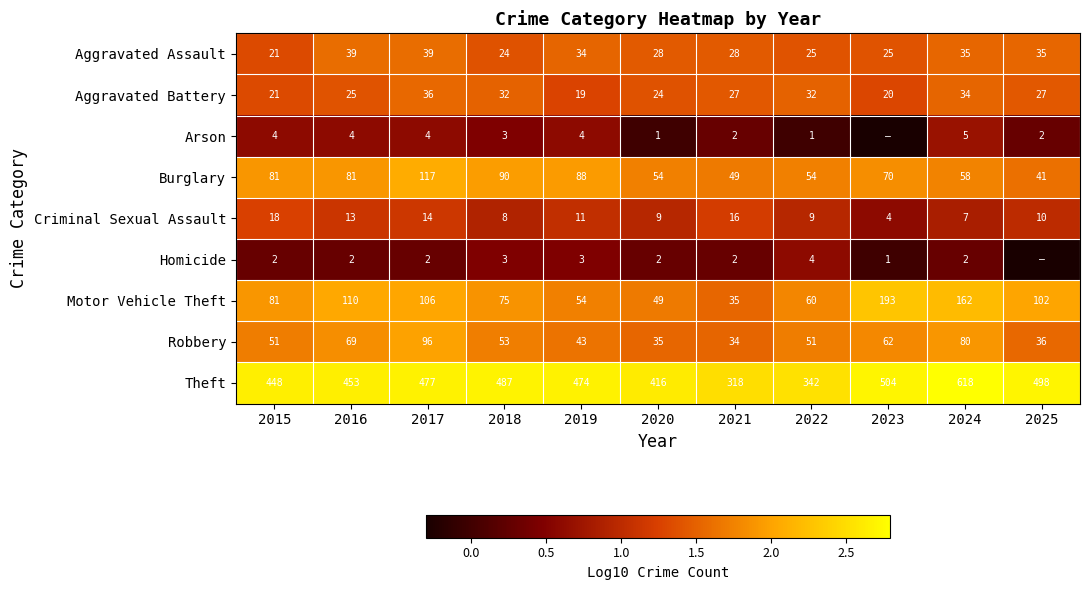

Rank the series at 2022 from lowest to highest value.

Arson, Homicide, Criminal Sexual Assault, Aggravated Assault, Aggravated Battery, Robbery, Burglary, Motor Vehicle Theft, Theft